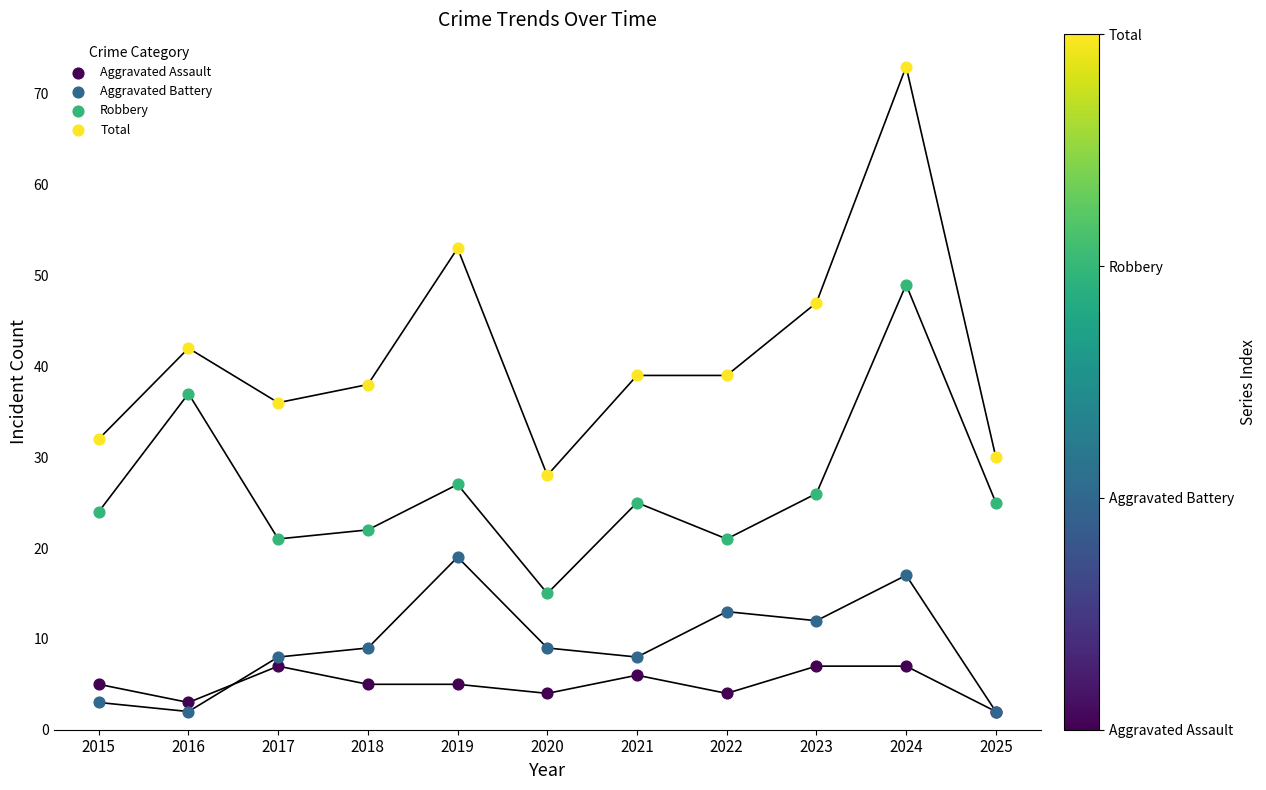

What are all the series names shown in the legend?

Aggravated Assault, Aggravated Battery, Robbery, Total